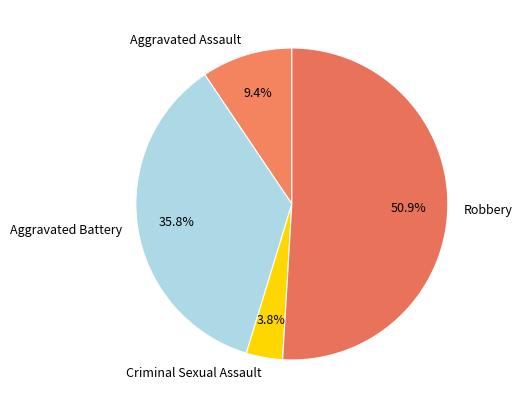

To the nearest percent, what portion does Criminal Sexual Assault represent?

4%